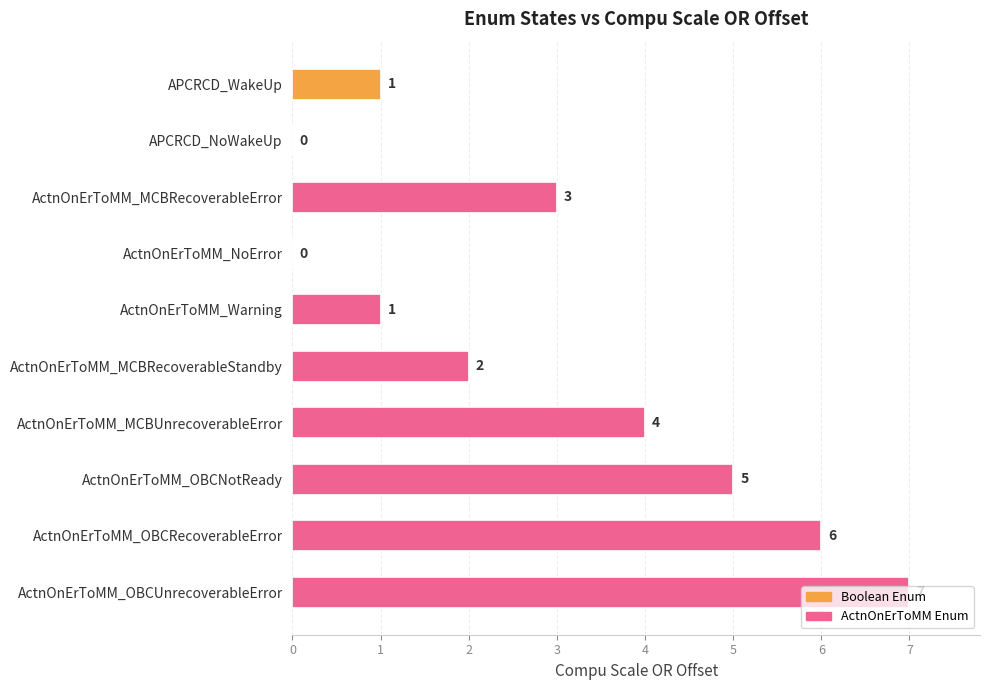

Where is the data nearest to the value 3?

ActnOnErToMM_MCBRecoverableError